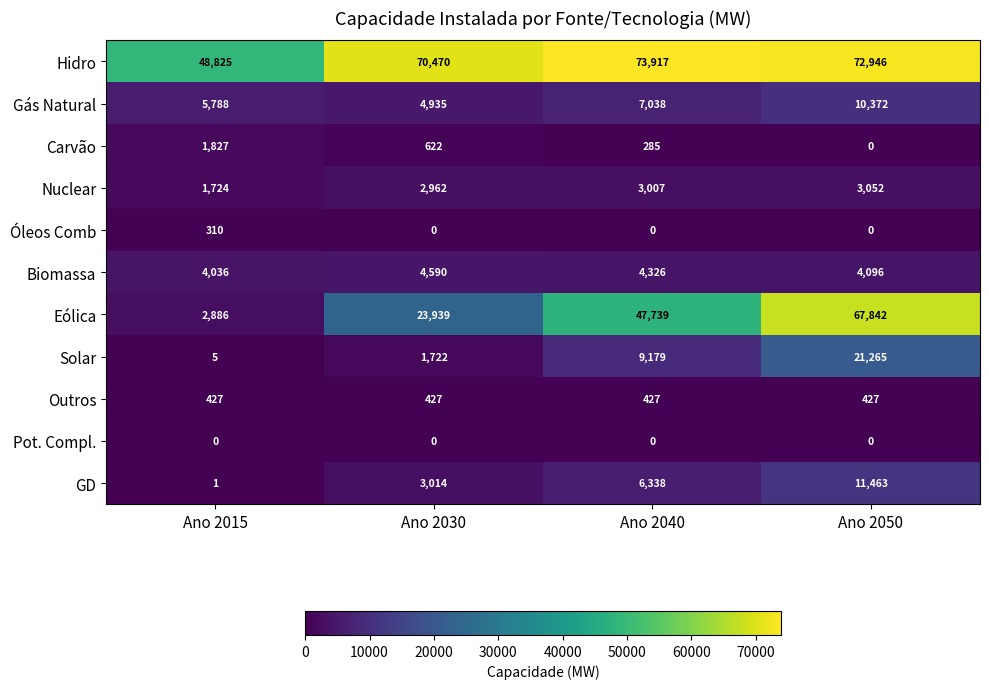

Is the value of Óleos Comb at Ano 2040 greater than the value of Nuclear at Ano 2015?

No